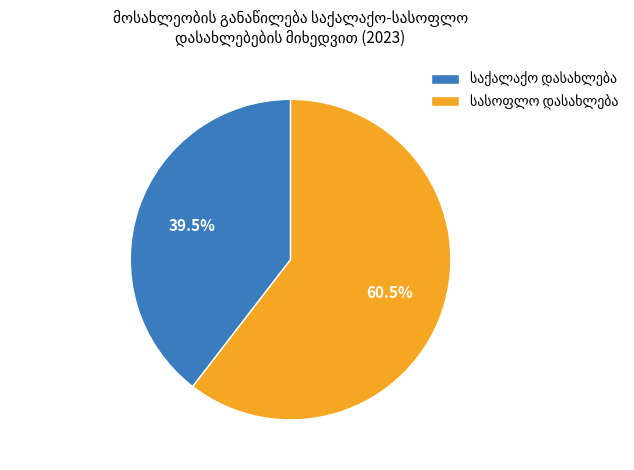

Is there any slice that represents more than half of the pie?

Yes